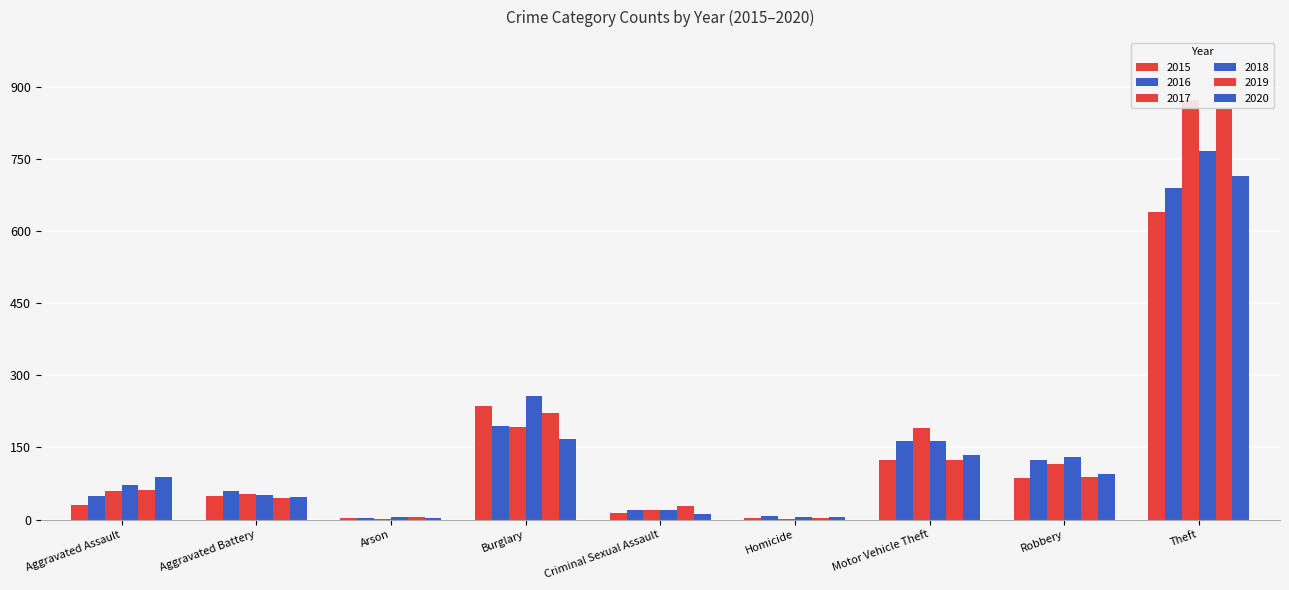

Count the number of data series in this chart.

6